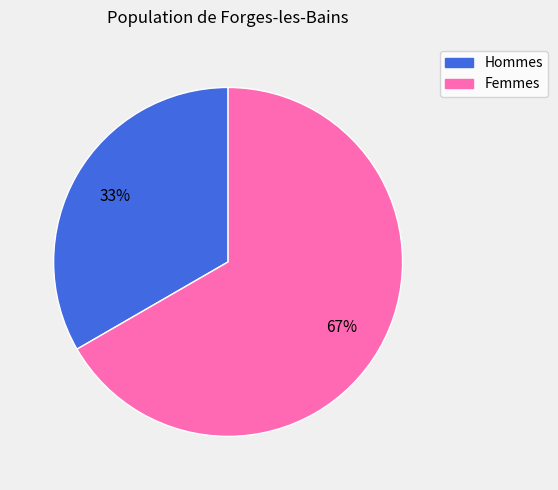

How many segments does this pie chart have?

2